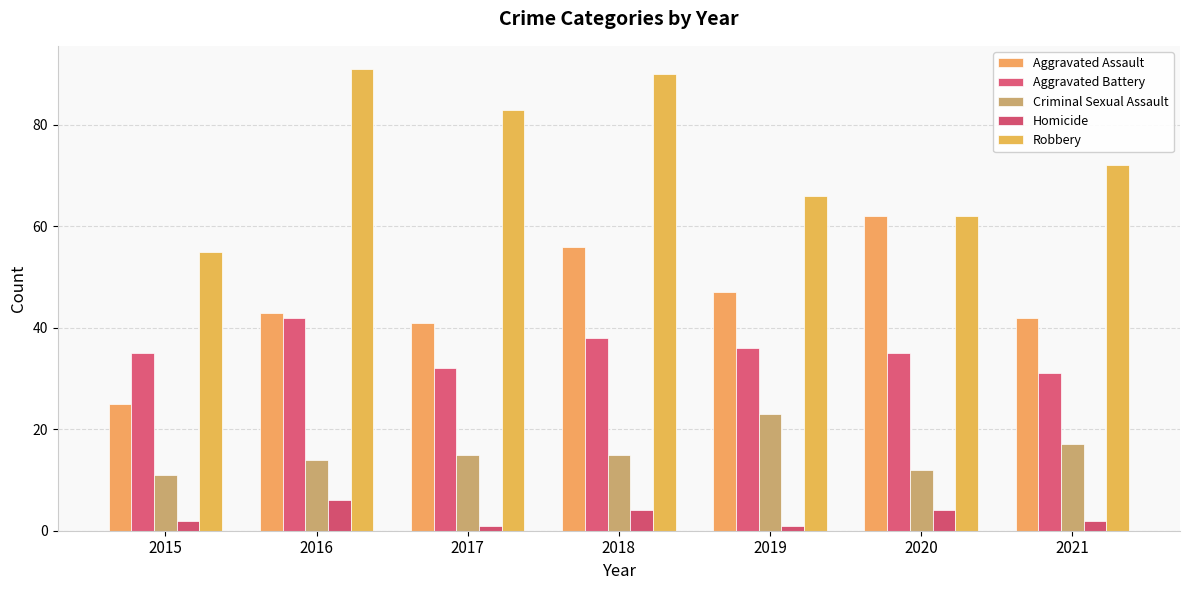

The Criminal Sexual Assault series shows 23 at 2019. True or false?

True